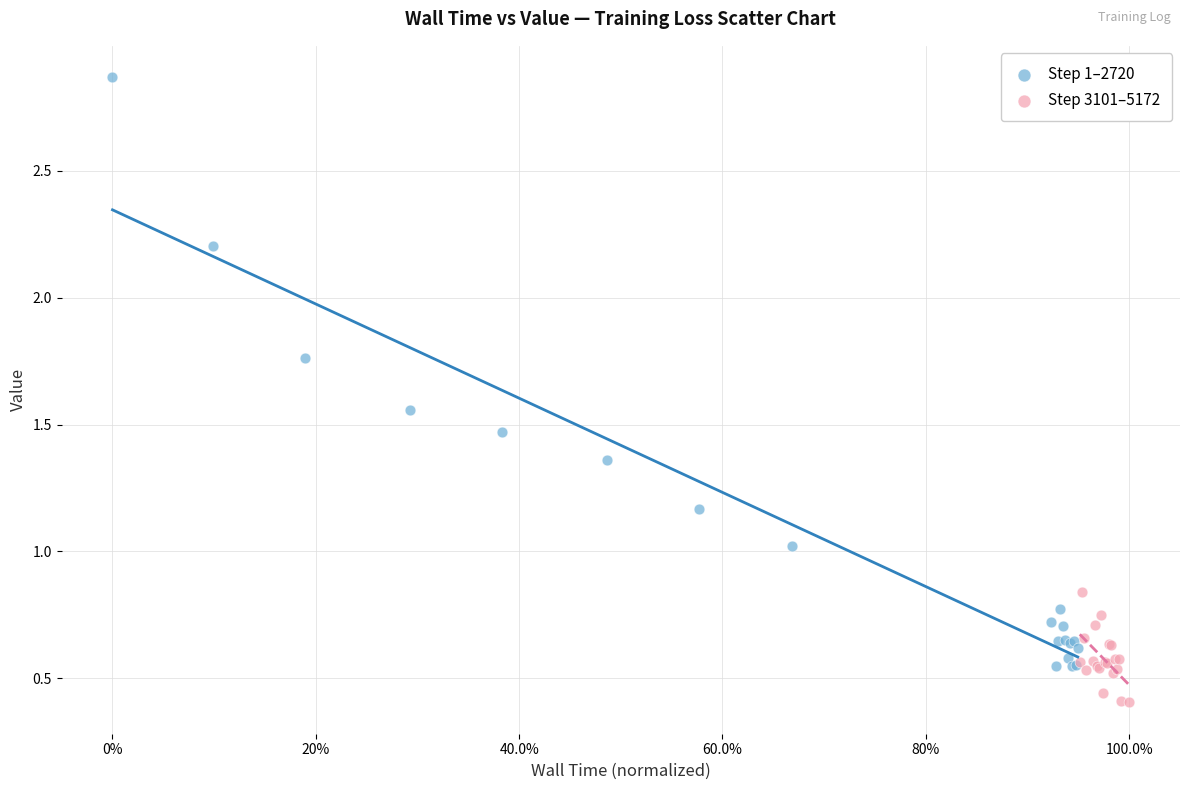

What are all the series names shown in the legend?

Step 1–2720, Step 3101–5172